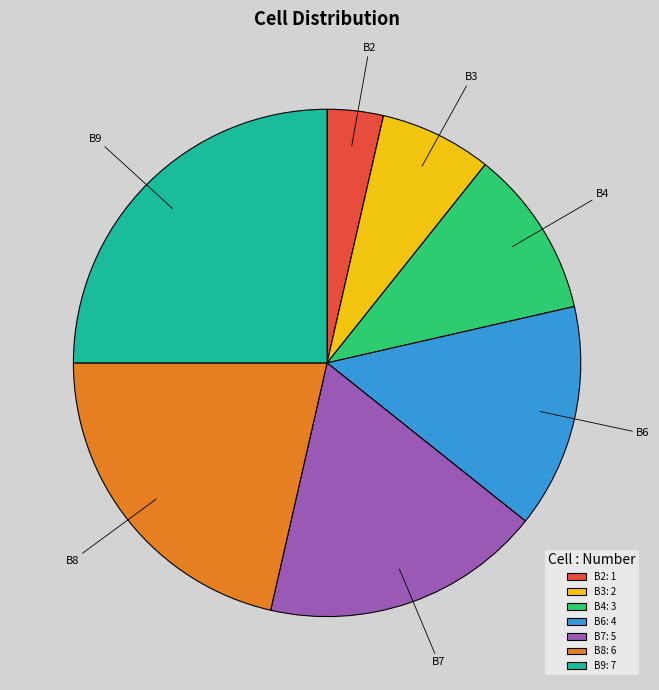

Combined, do B2 and B4 account for over 50%?

No